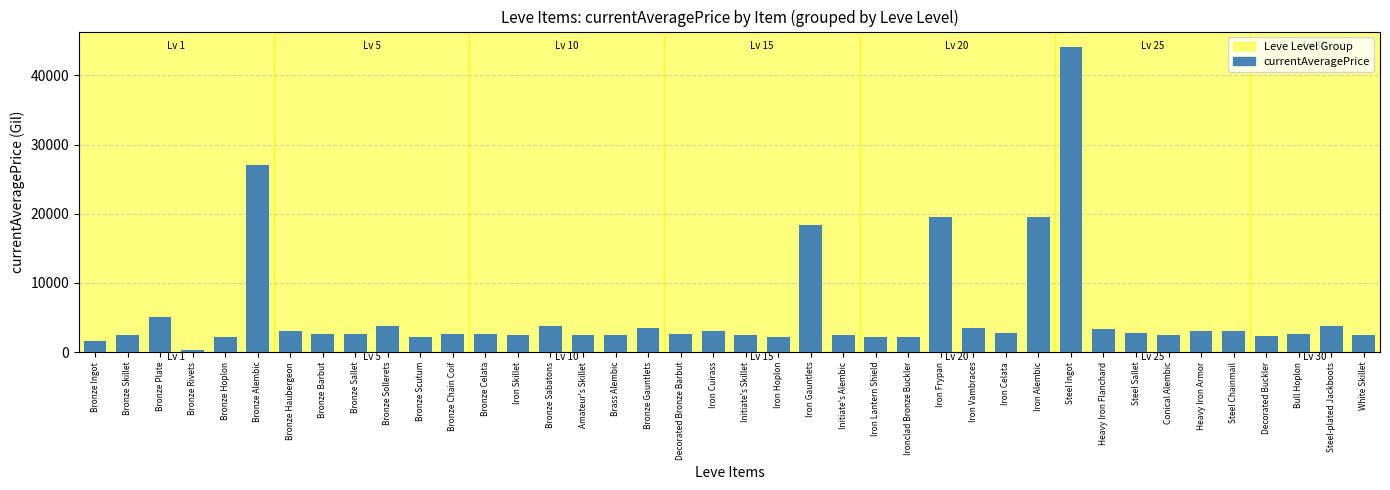

What is the smallest value displayed?

241.6